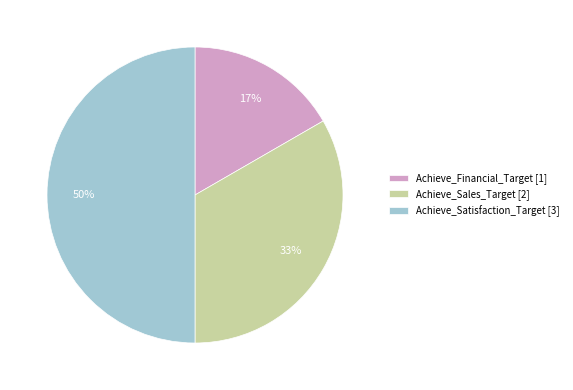

To the nearest percent, what is the combined percentage of Achieve_Financial_Target and Achieve_Satisfaction_Target?

67%